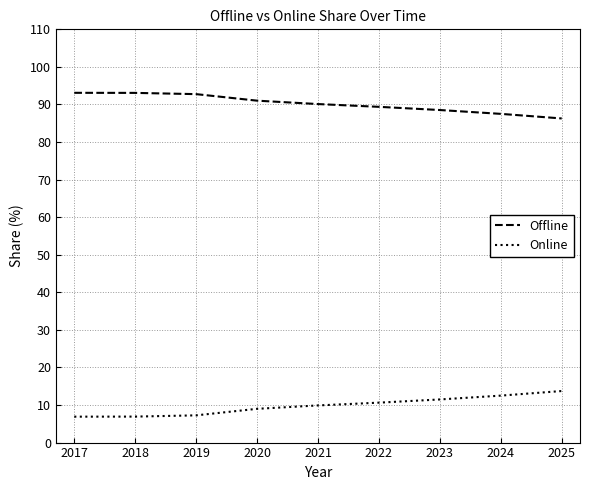

How many categories are shown in the chart?

9